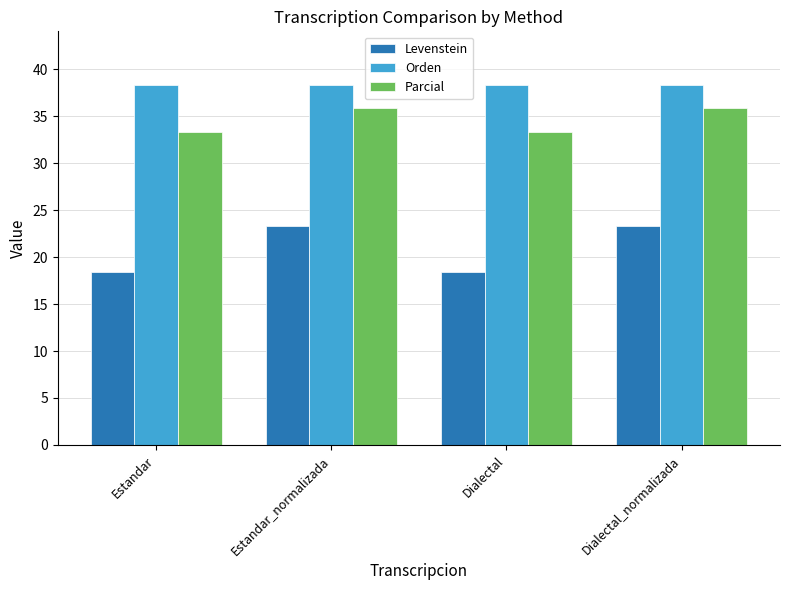

Between Estandar and Dialectal_normalizada, which series saw the biggest shift?

Levenstein